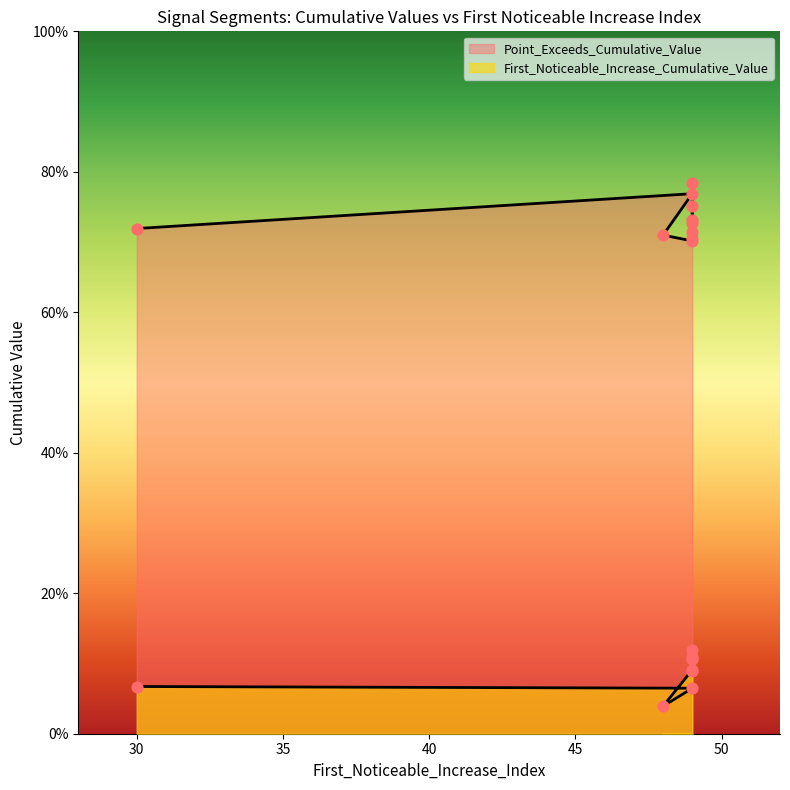

Is the value of First_Noticeable_Increase_Cumulative_Value at 49 greater than the value of Point_Exceeds_Cumulative_Value at 49?

No